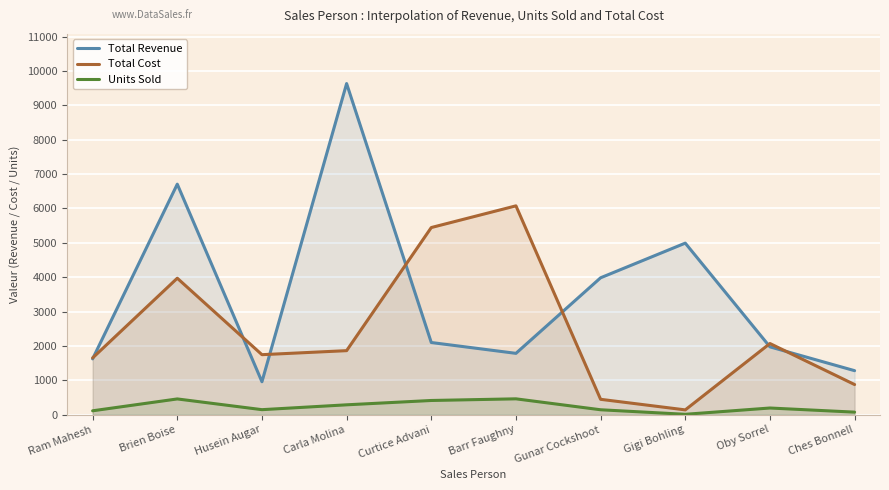

Between Curtice Advani and Gunar Cockshoot, which is larger?

Gunar Cockshoot